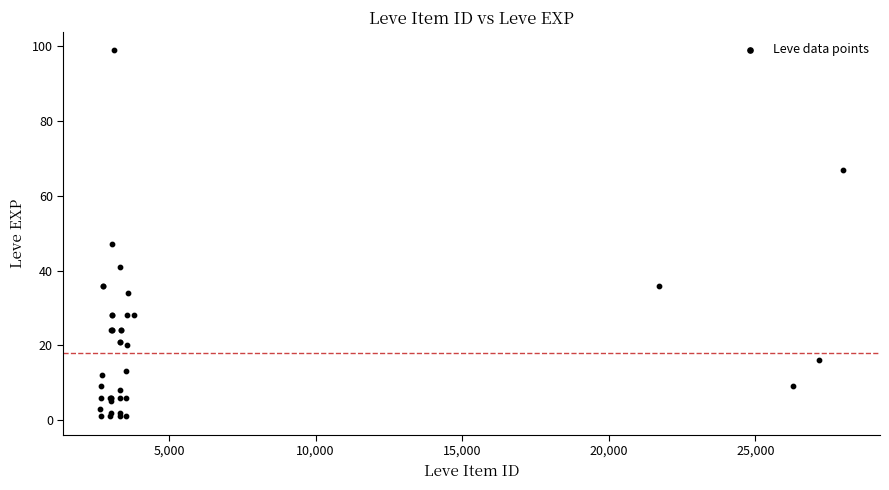

What Y value in the scatter plot is closest to 50?

47